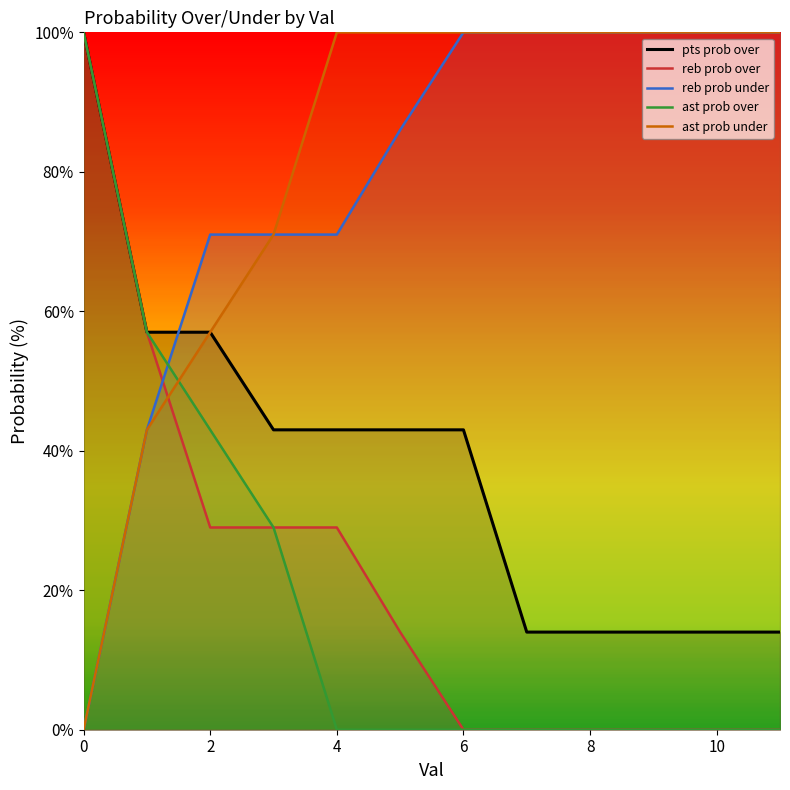

Does the chart display data point markers on the line(s)?

No